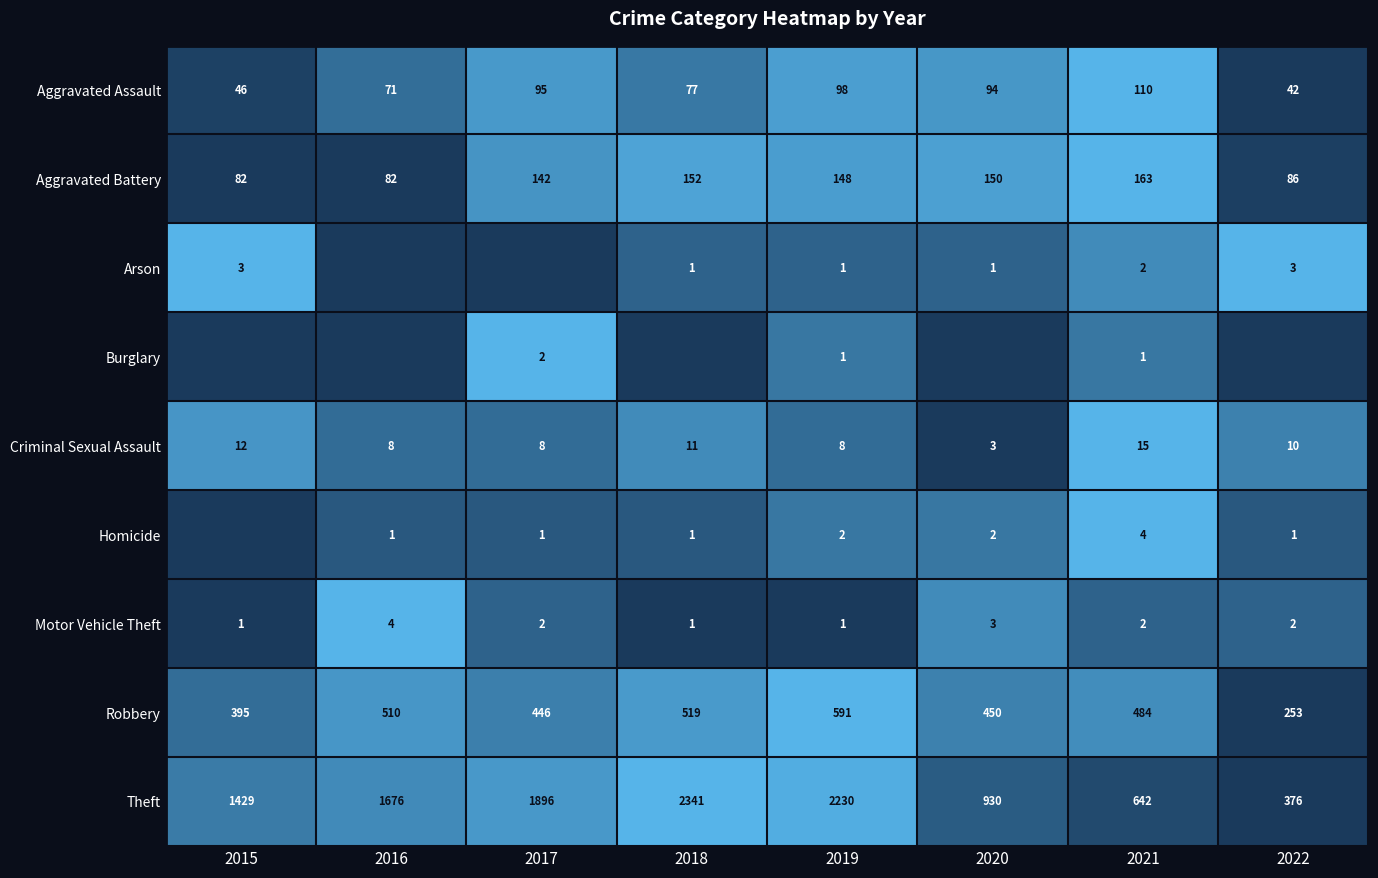

What is the spread (max minus min) of values at 2019?

2229